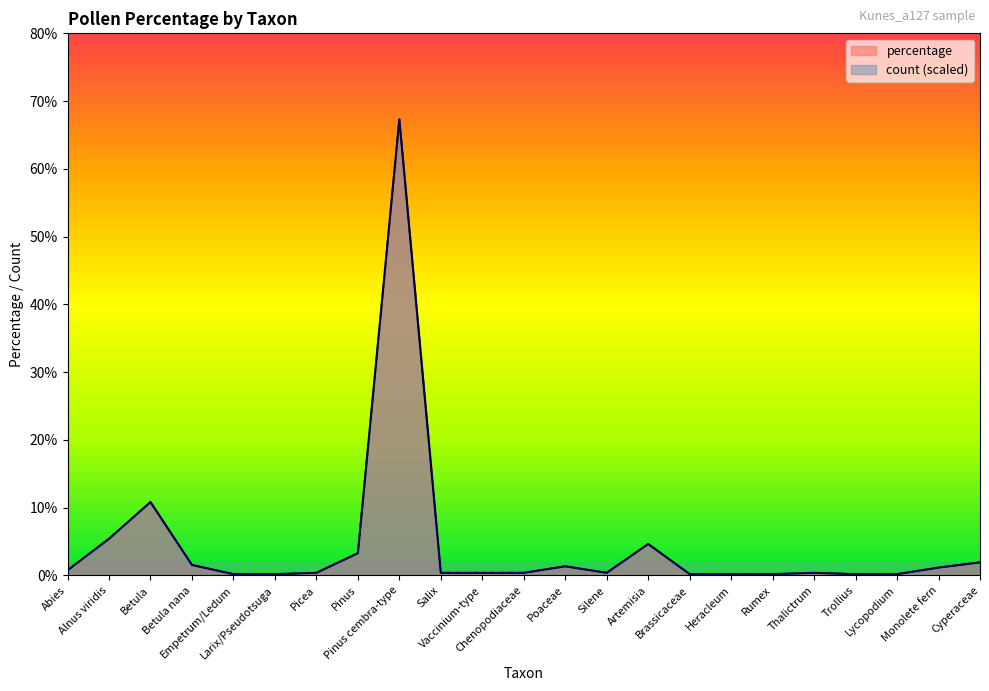

Is the value of percentage at Pinus cembra-type greater than the value of count (scaled) at Cyperaceae?

Yes